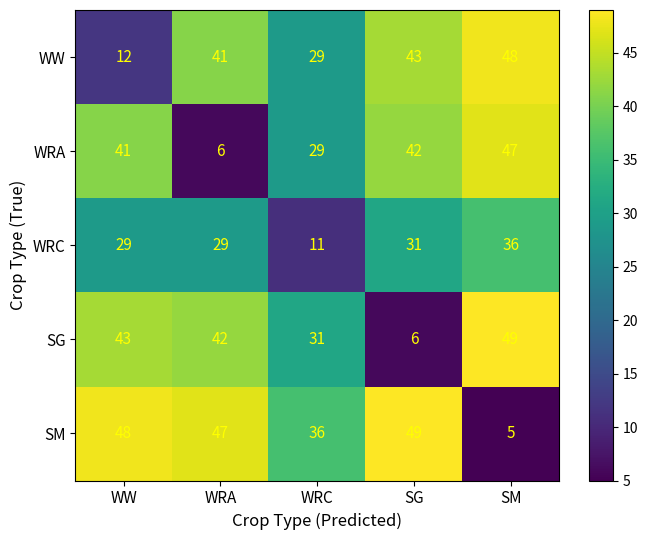

What is the average value of the WRC series?

27